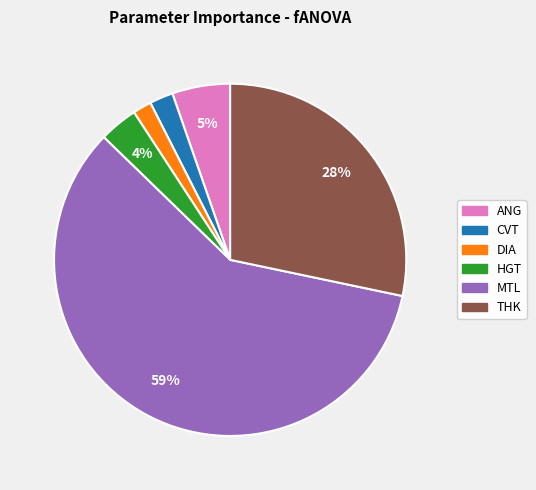

Do HGT and CVT together represent more than half of the pie?

No